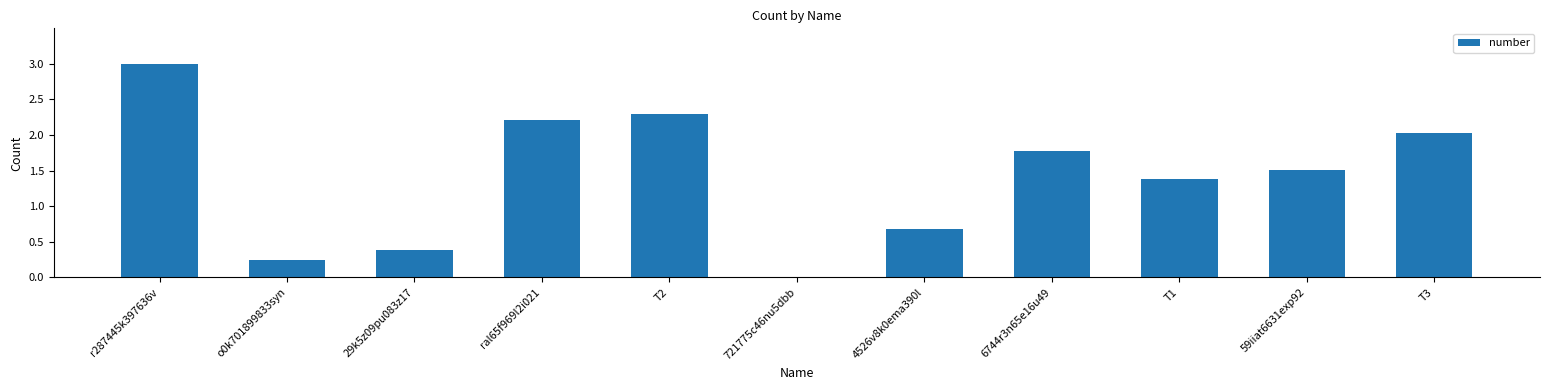

At which label does the data first exceed 1?

r287445k397636v